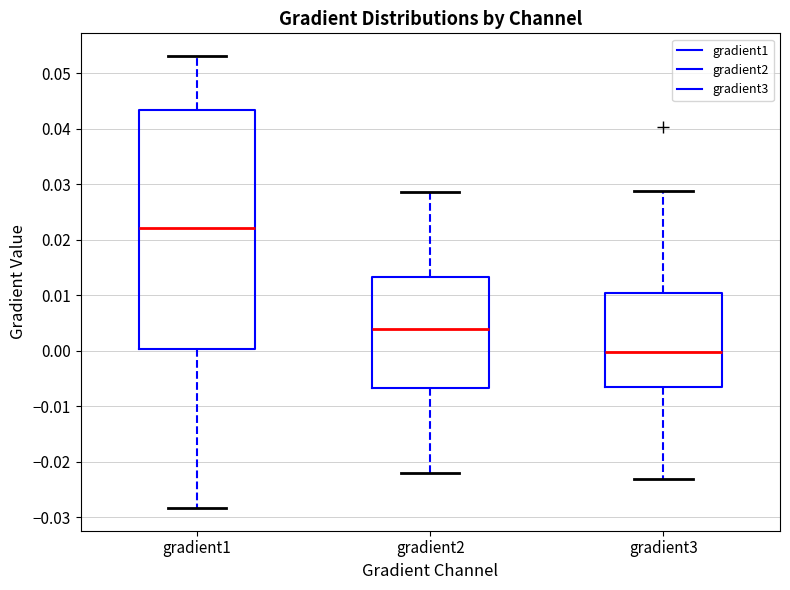

Which box is the tallest, from its lower edge to its upper edge?

gradient1